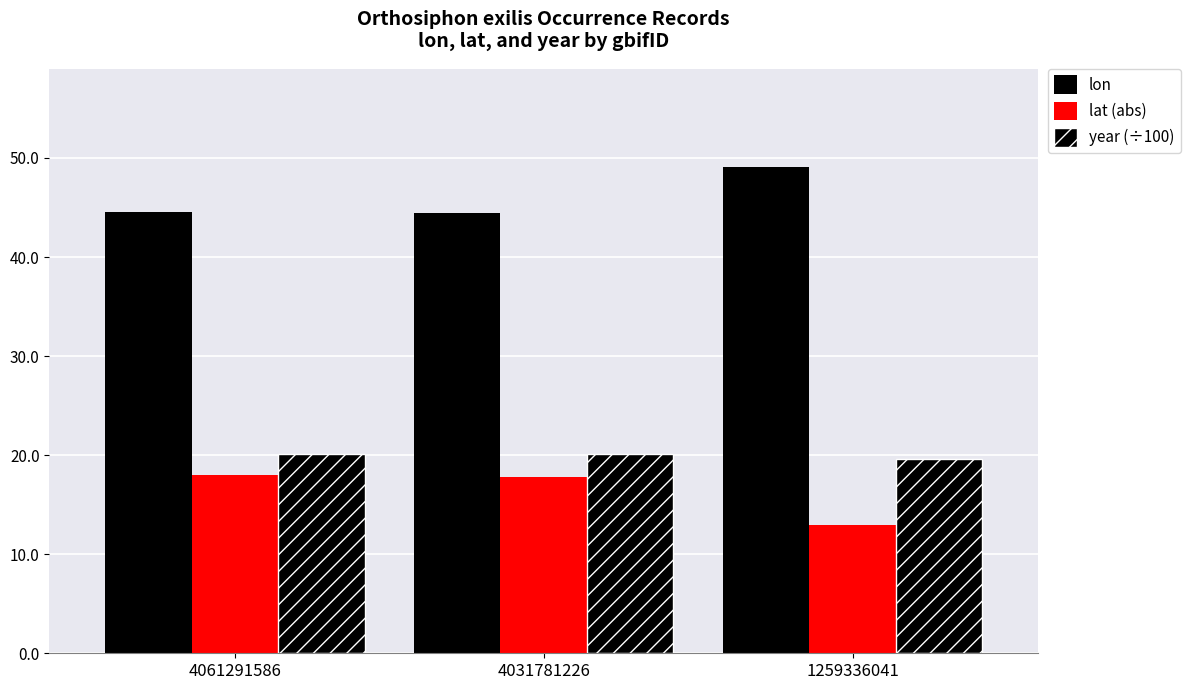

Which category has the highest value in the lat (abs) series?

4061291586